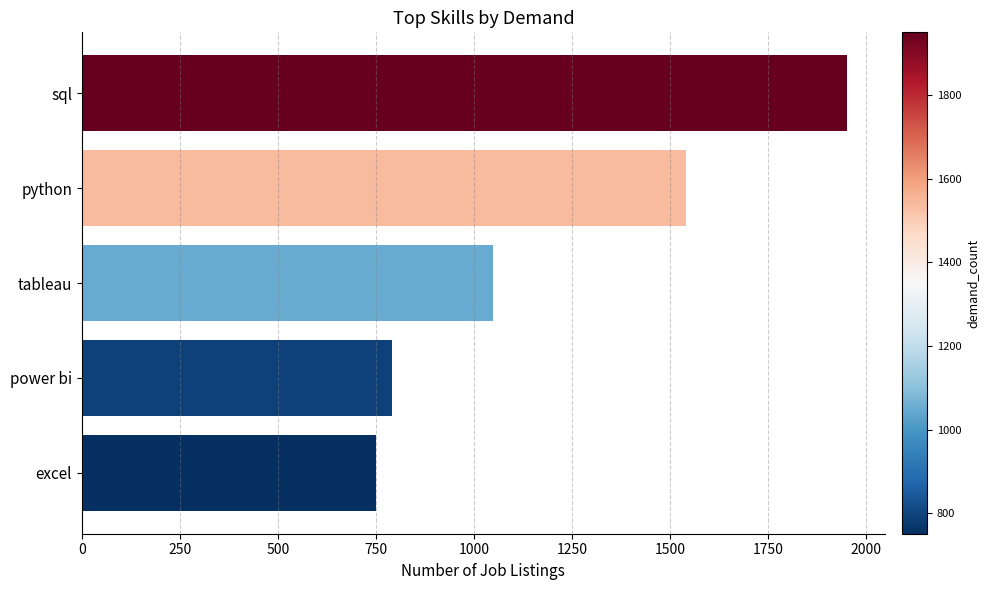

At which label is the value closest to 1350?

python